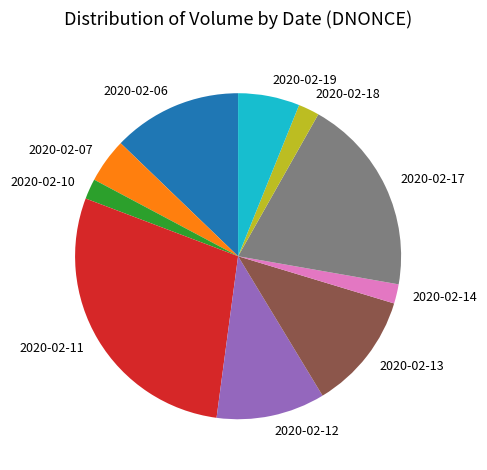

Does any single category account for the majority?

No